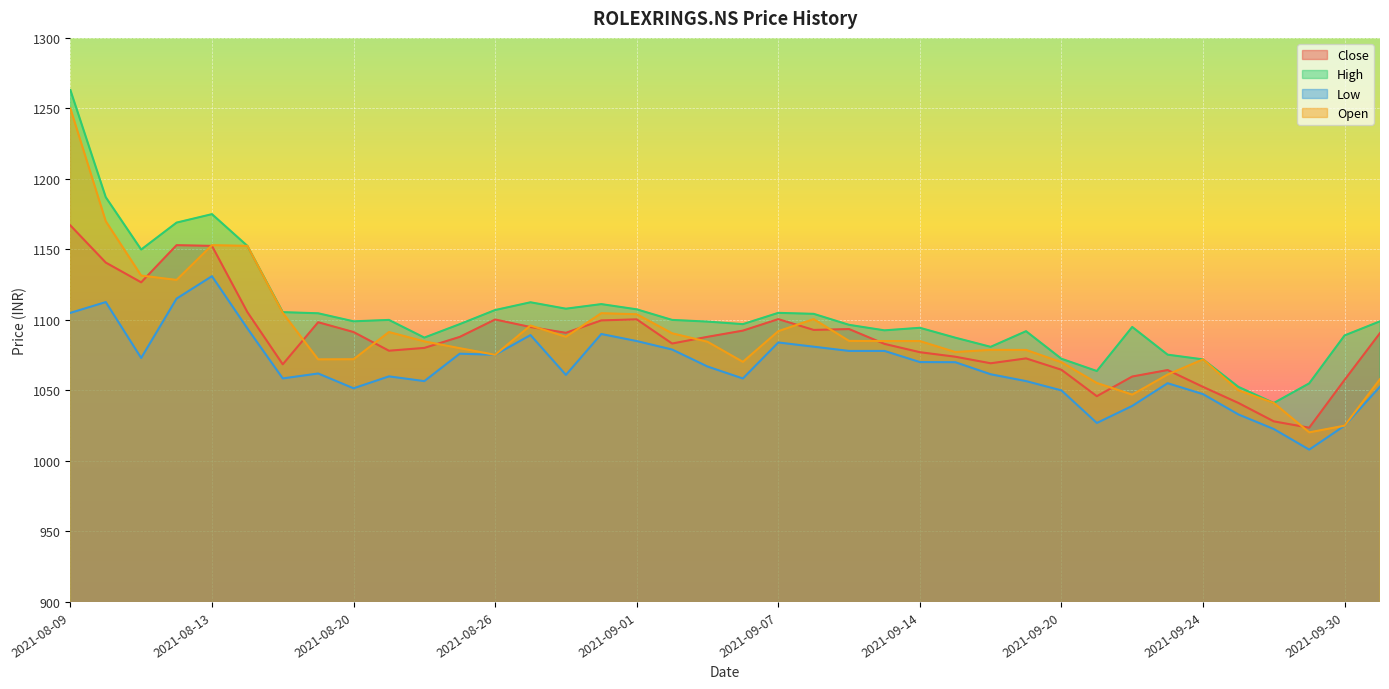

What is the maximum value shown in the chart?

1263.0